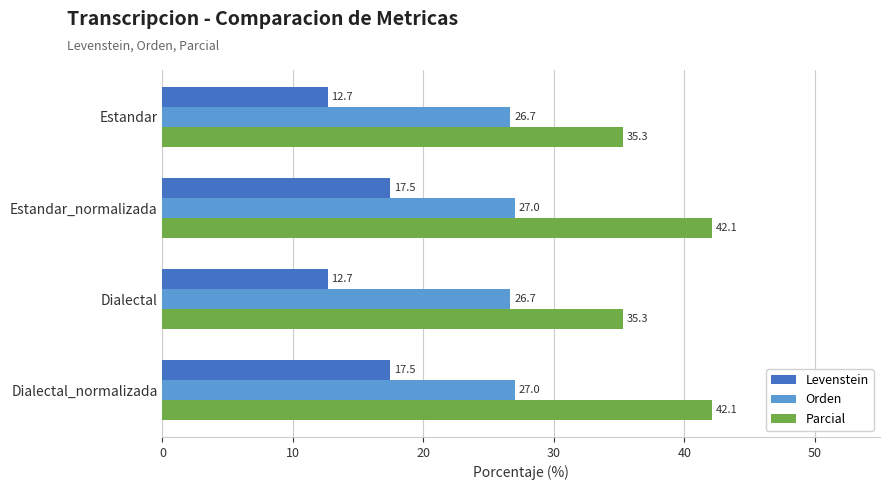

How many values in the Levenstein series are below 17?

2